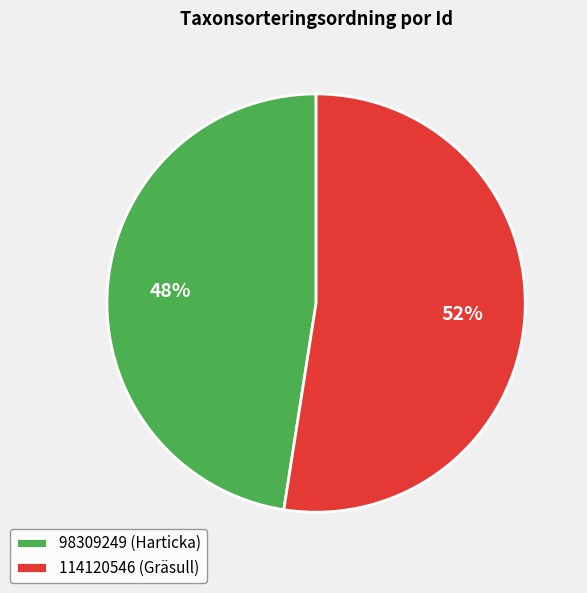

Is it true that 114120546 is 52% of the pie?

True